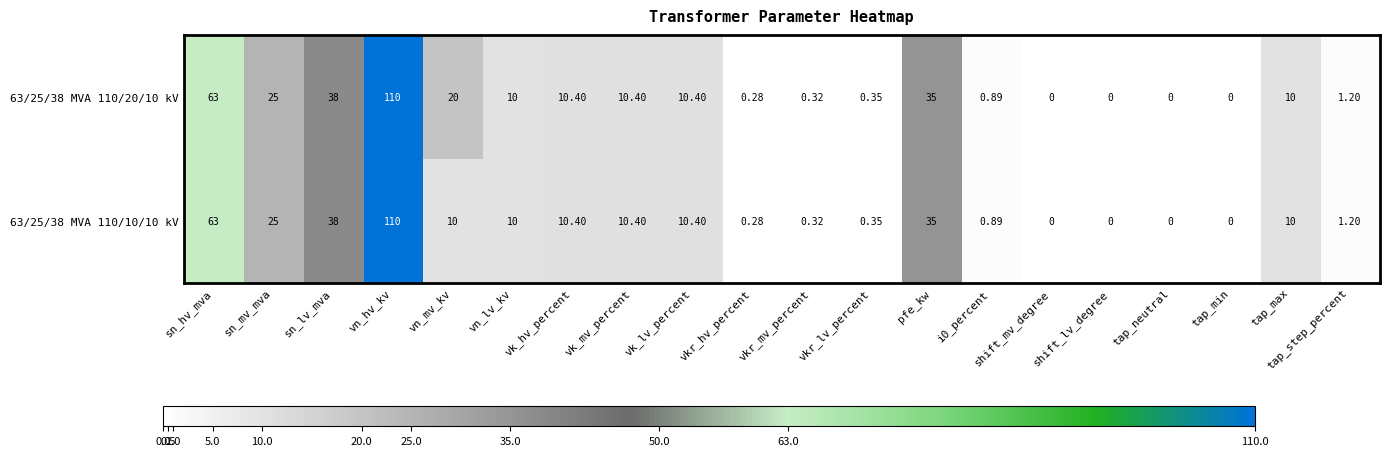

Is the value of 63/25/38 MVA 110/20/10 kV at vn_mv_kv greater than the value of 63/25/38 MVA 110/10/10 kV at tap_min?

Yes